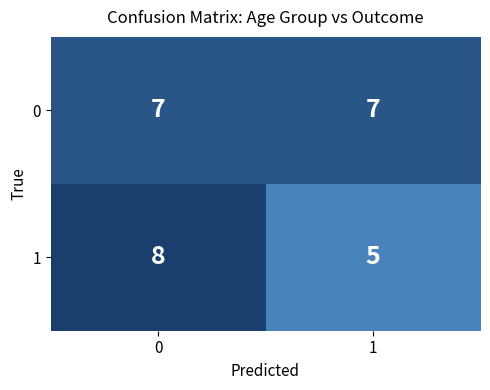

What is the average value of the 0 series?

7